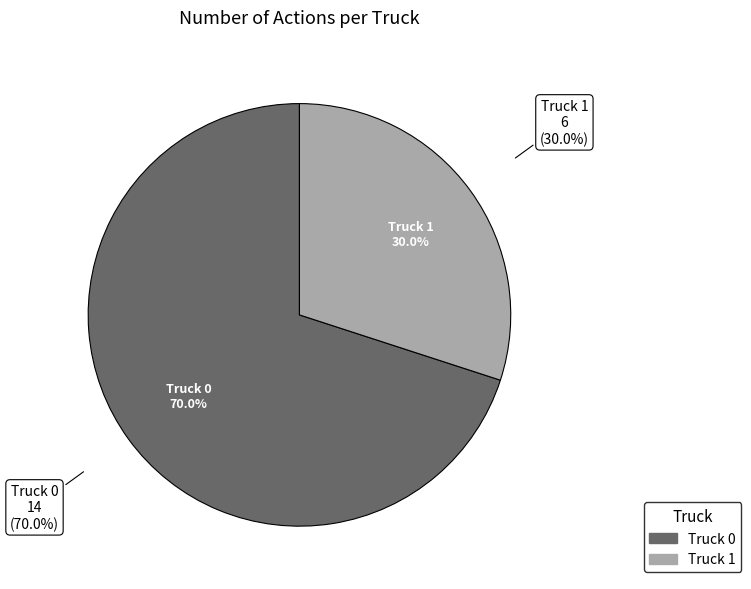

Which has a higher value, Truck 0 or Truck 1?

Truck 0